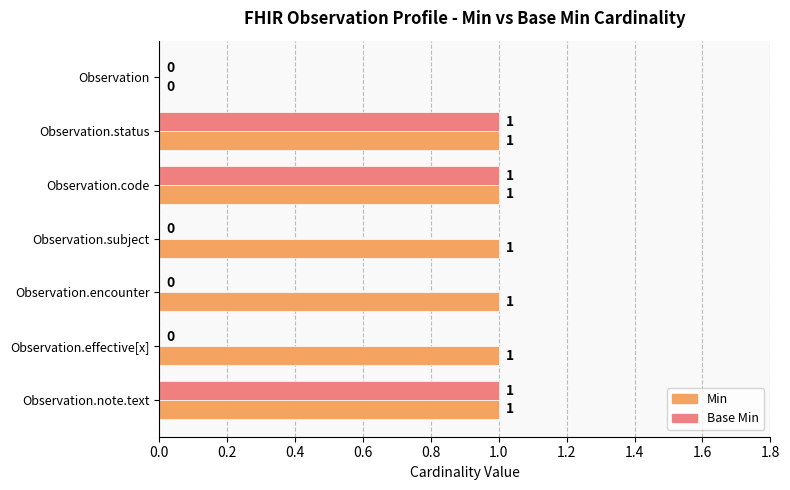

Is the value of Min at Observation.subject greater than the value of Base Min at Observation?

Yes